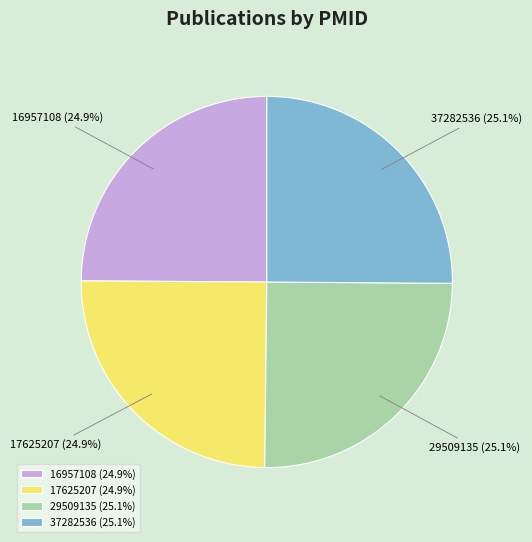

True or false: 37282536 accounts for 32% of the total.

False